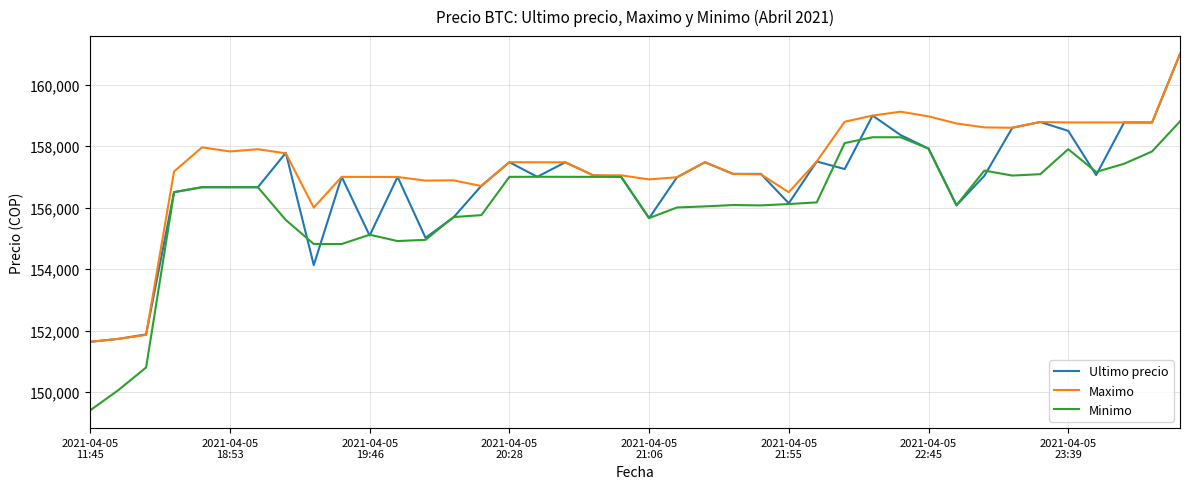

Which series has the largest total across all categories?

Maximo